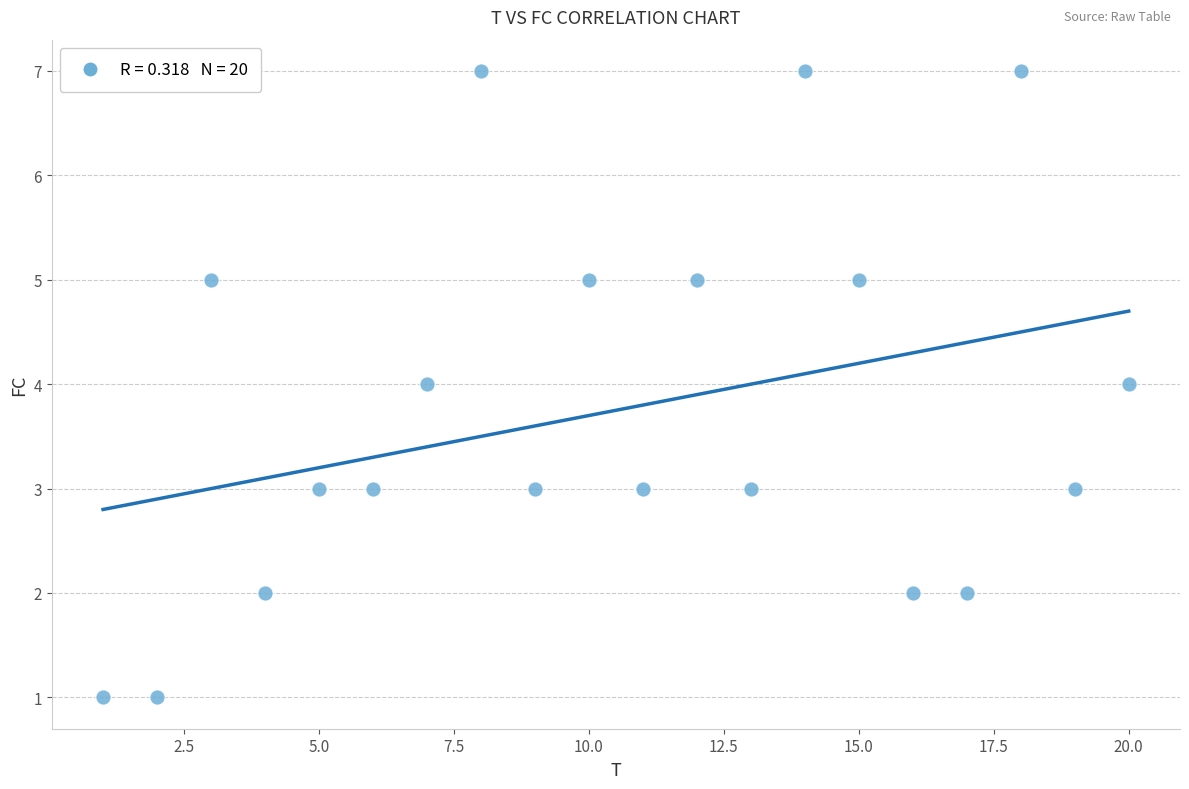

What is the range of Y values (max minus min)?

6